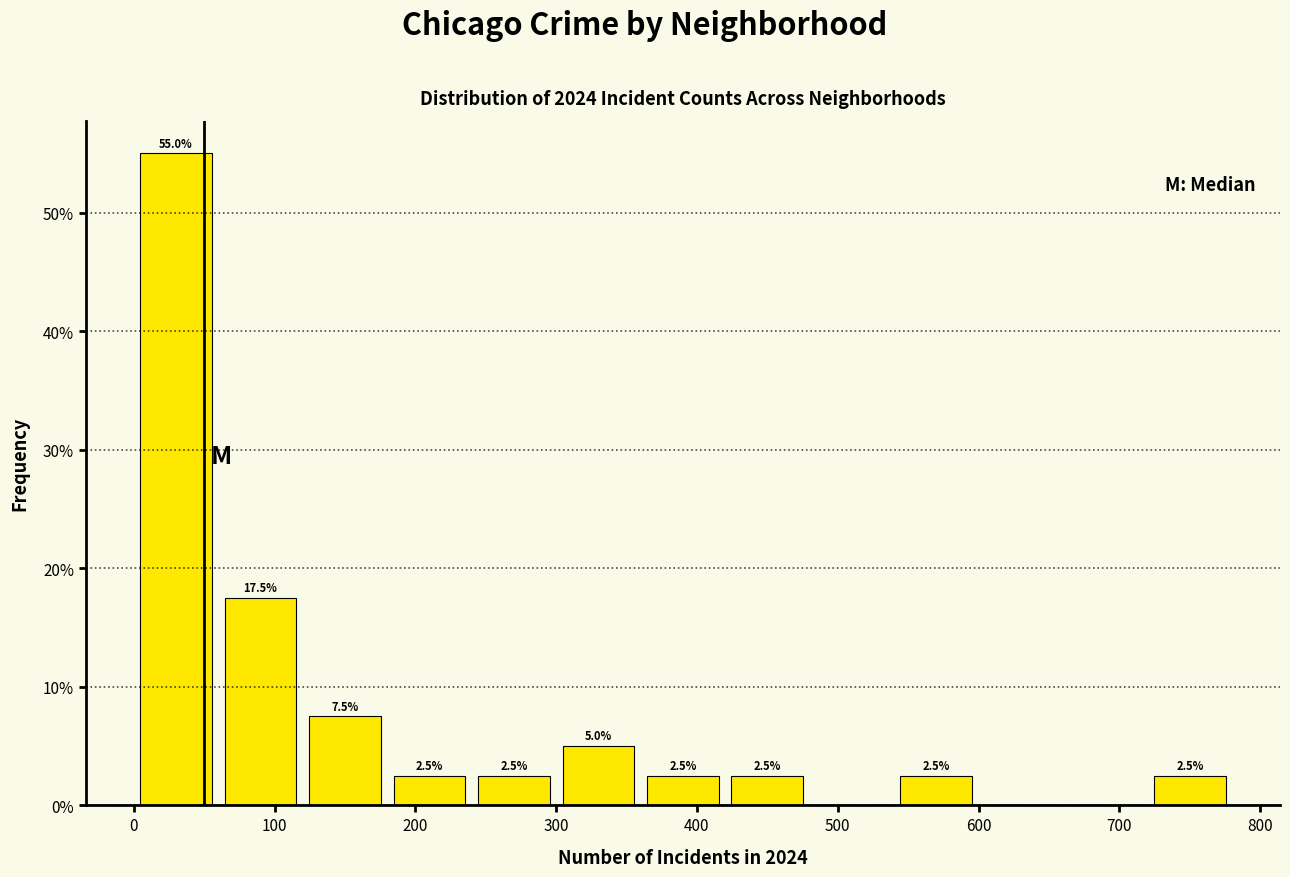

Which range on the x-axis has the tallest bar?

0 to 60